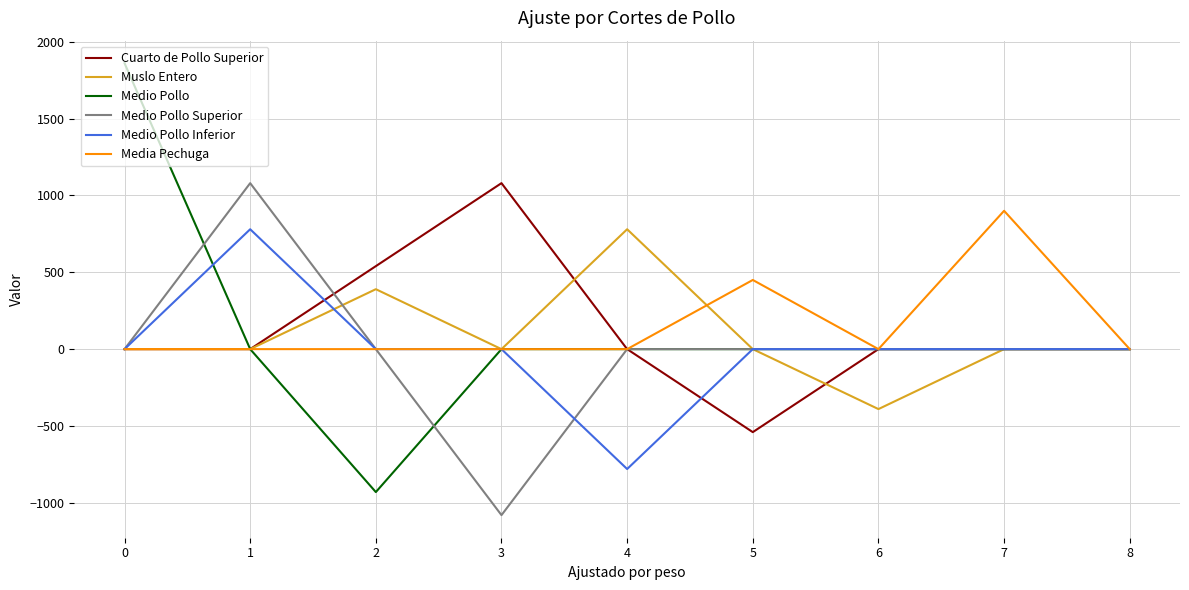

How many lines are shown in the chart?

6